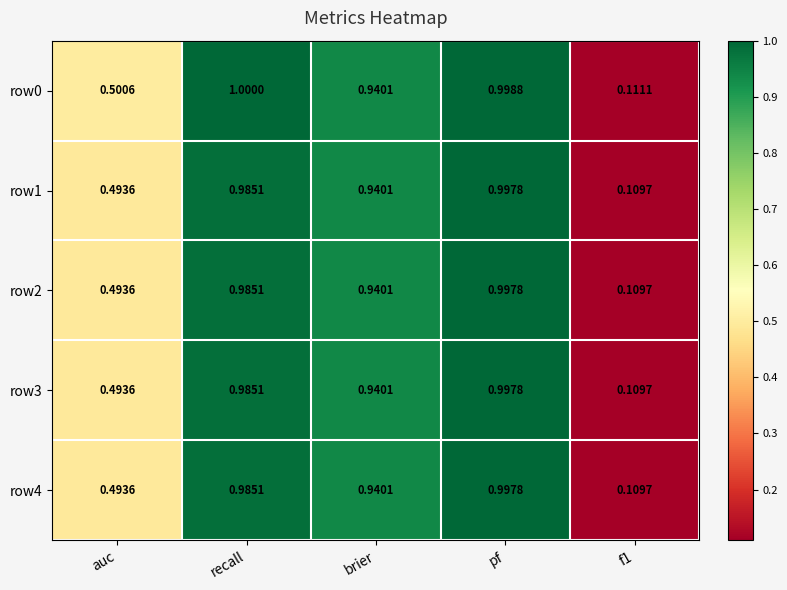

Which category has the highest value in the row3 series?

pf